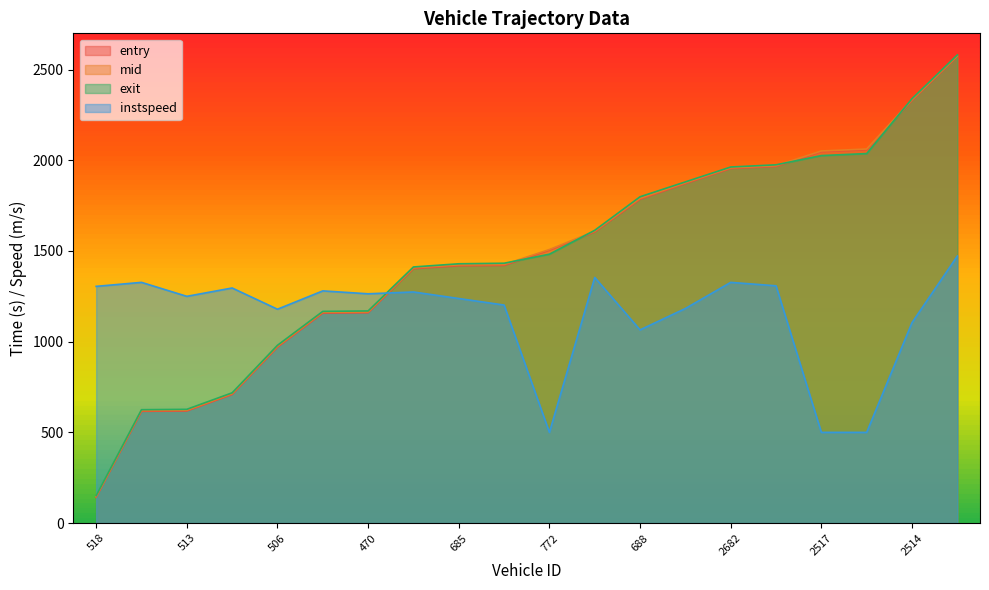

Reading left to right, transcribe all the data shown in this chart.

entry: 518=142.3	517=616.3	513=618.0	515=709.1	506=969.9	498=1157.8	470=1159.7	495=1402.8	685=1418.9	500=1420.7	772=1504.6	514=1605.2	688=1785.2	2780=1871.8	2682=1954.7	2510=1966.4	2517=2047.7	2508=2058.0	2514=2329.9	2520=2573.0
mid: 518=146.4	517=620.4	513=622.1	515=713.4	506=974.5	498=1162.2	470=1164.0	495=1407.1	685=1423.5	500=1425.4	772=1508.2	514=1609.2	688=1790.3	2780=1876.1	2682=1958.6	2510=1970.5	2517=2051.4	2508=2062.3	2514=2334.5	2520=2576.5
exit: 518=151.1	517=625.0	513=627.1	515=718.1	506=980.1	498=1167.1	470=1169.5	495=1412.0	685=1429.5	500=1432.5	772=1482.4	514=1614.1	688=1799.0	2780=1881.0	2682=1963.0	2510=1975.1	2517=2026.0	2508=2037.1	2514=2339.7	2520=2580.9
instspeed: 518=1305.0	517=1327.0	513=1250.0	515=1296.0	506=1179.0	498=1280.0	470=1264.0	495=1274.0	685=1238.0	500=1202.0	772=500.0	514=1354.0	688=1065.0	2780=1183.0	2682=1327.0	2510=1308.0	2517=500.0	2508=500.0	2514=1105.0	2520=1472.0